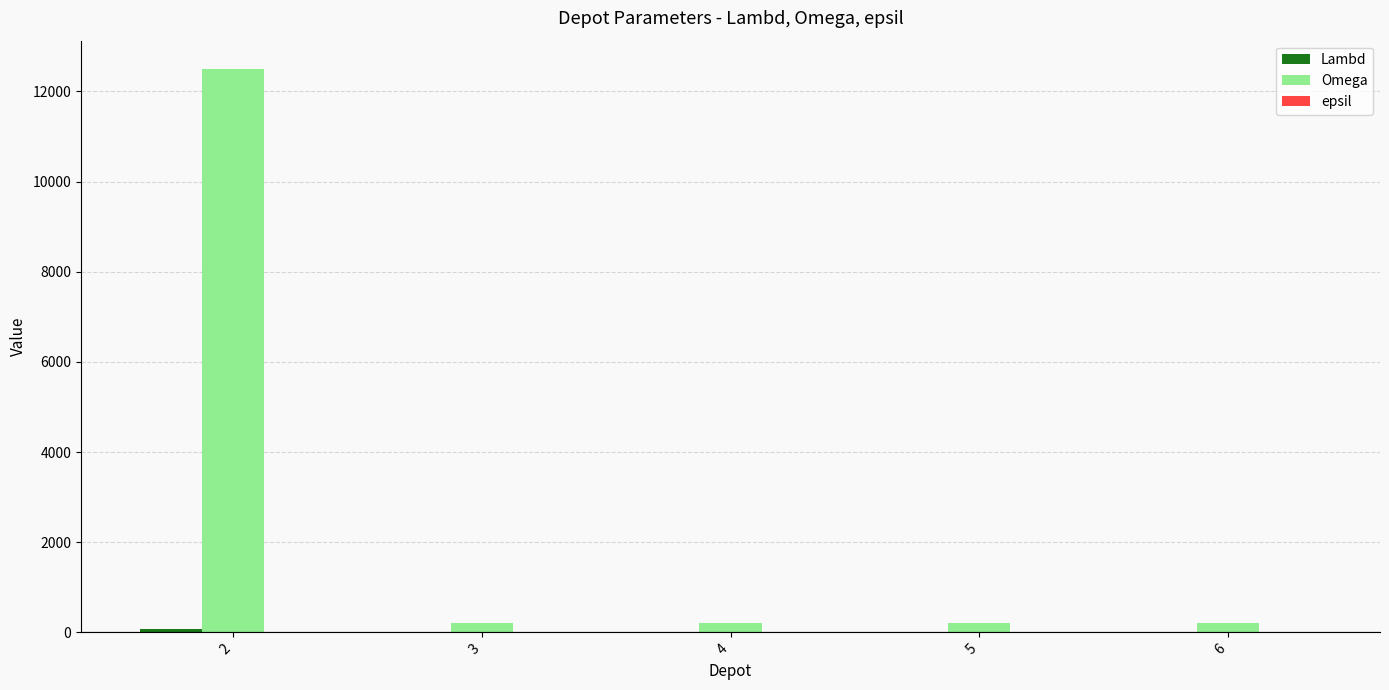

Which series changed the most between 2 and 6?

Omega